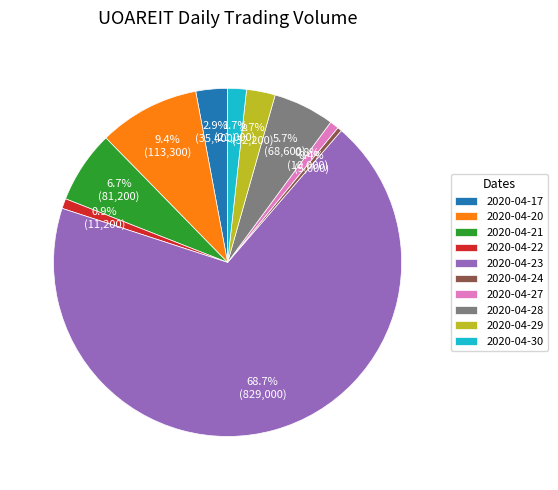

To the nearest percent, what is the difference between the largest and smallest slice percentages?

68%